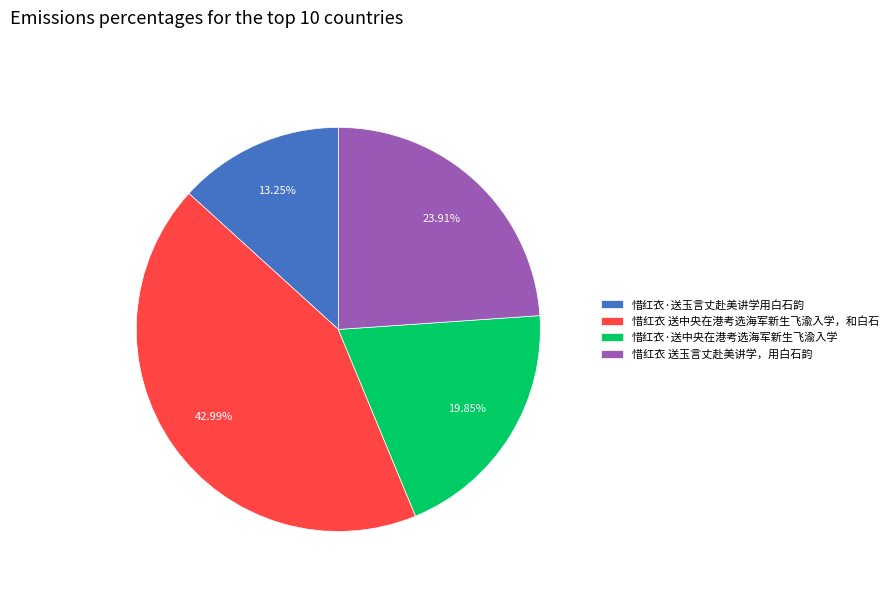

To the nearest percent, what portion does 惜红衣·送玉言丈赴美讲学用白石韵 represent?

13%